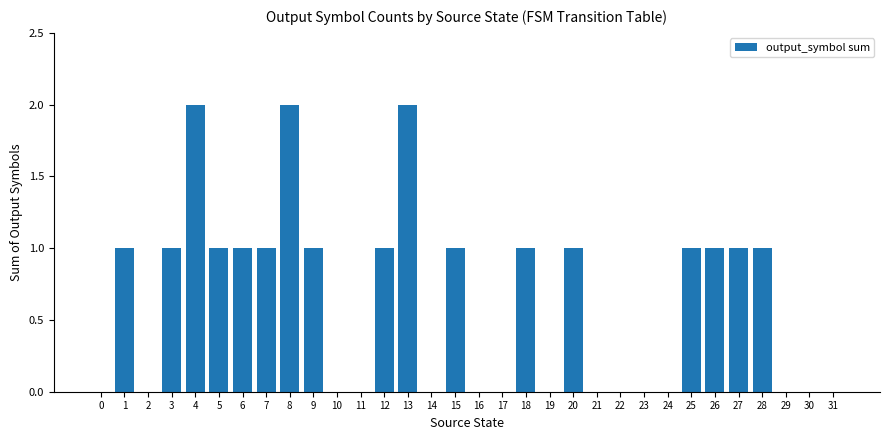

Are the bars horizontal?

No